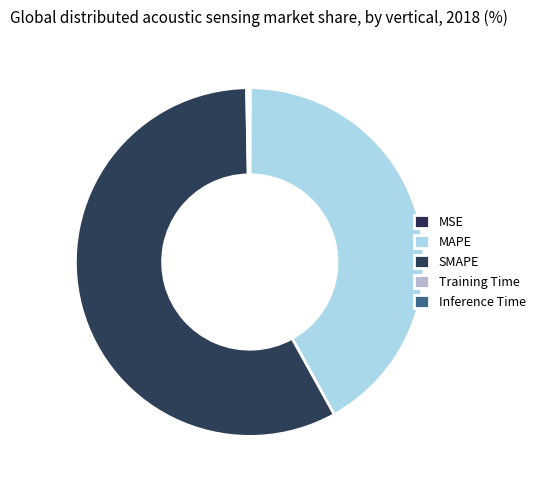

What is the change in value from MSE to Inference Time?

+0.1